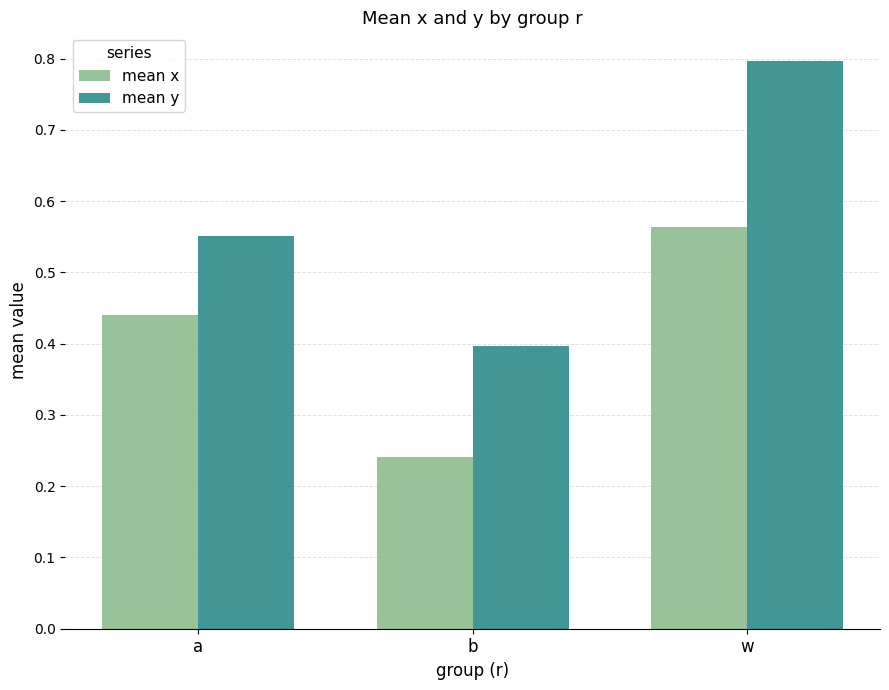

What is the maximum value shown in the chart?

0.8